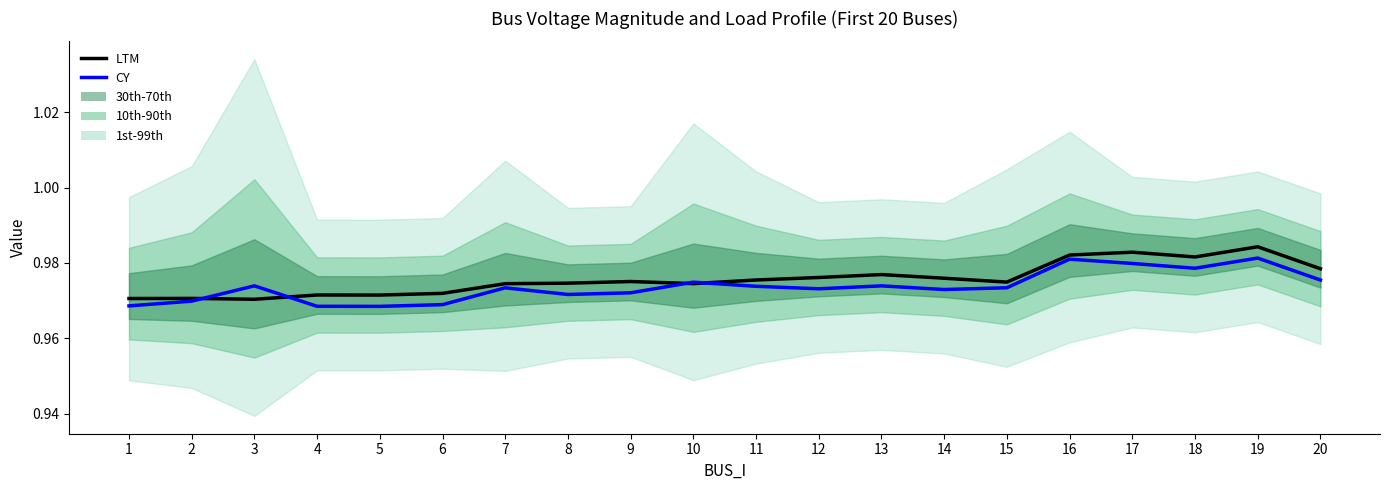

What is the value of the LTM point at the 11th from the left?

1.0